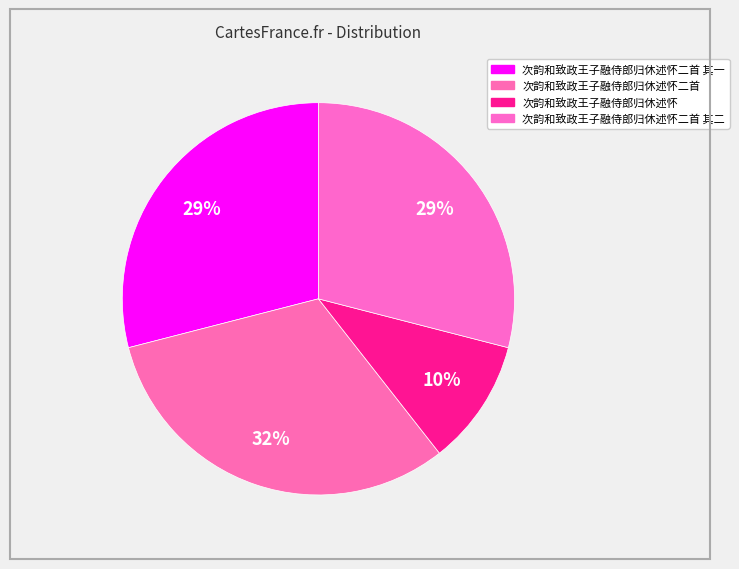

How many segments does this pie chart have?

4